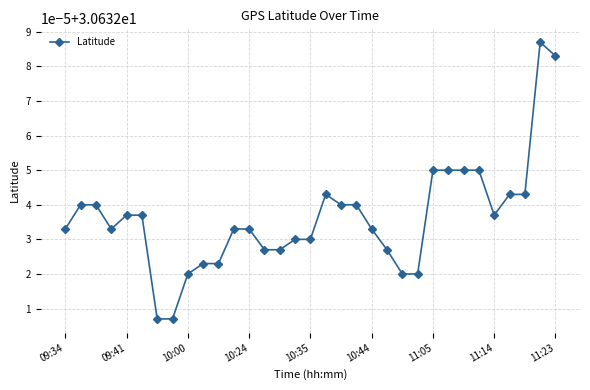

Does the chart have visible grid lines?

Yes